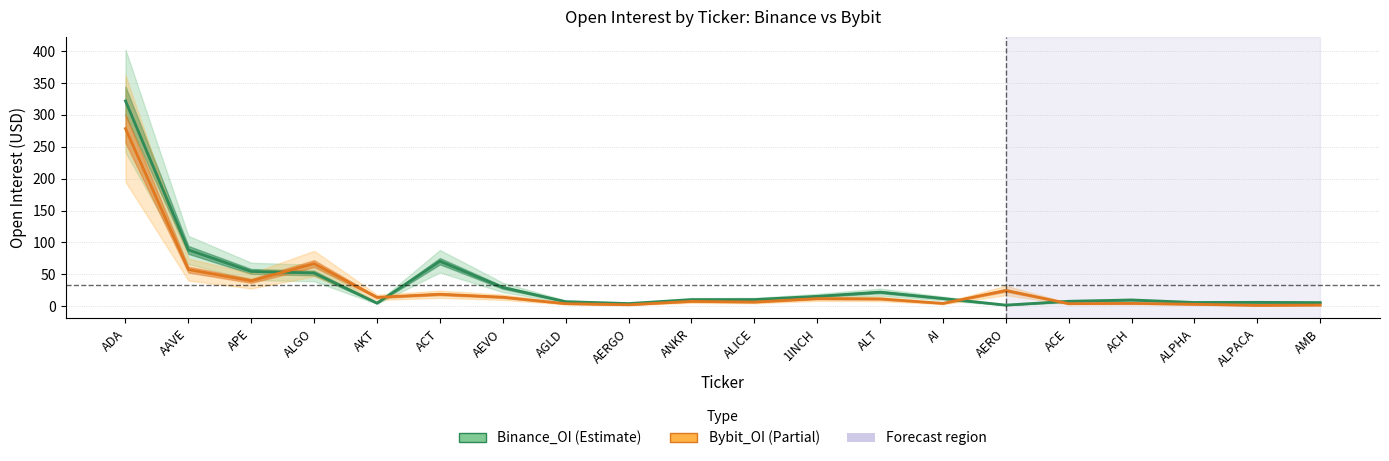

What are all the series names shown in the legend?

Binance_OI, Bybit_OI